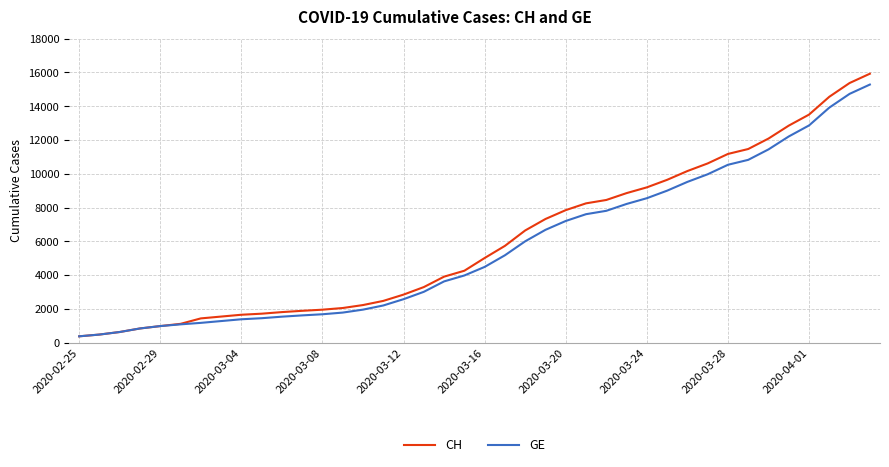

What is the minimum value for CH?

375